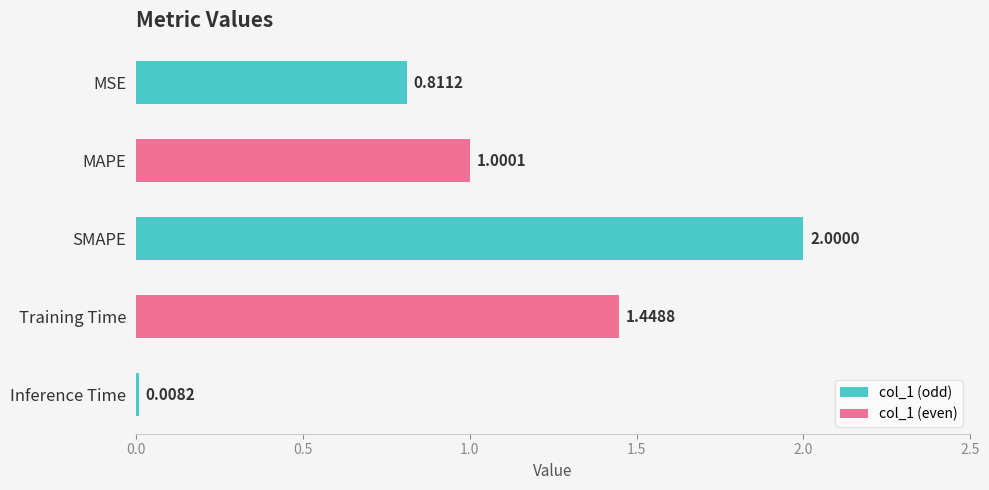

Count the number of categories in the chart.

5